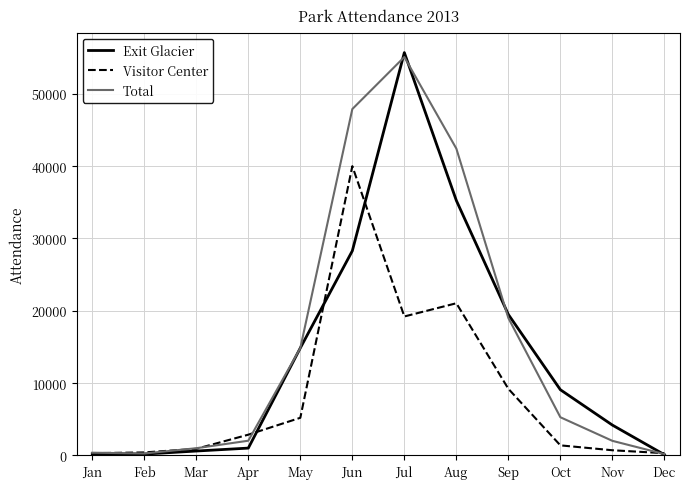

What is the greatest value displayed?

55691